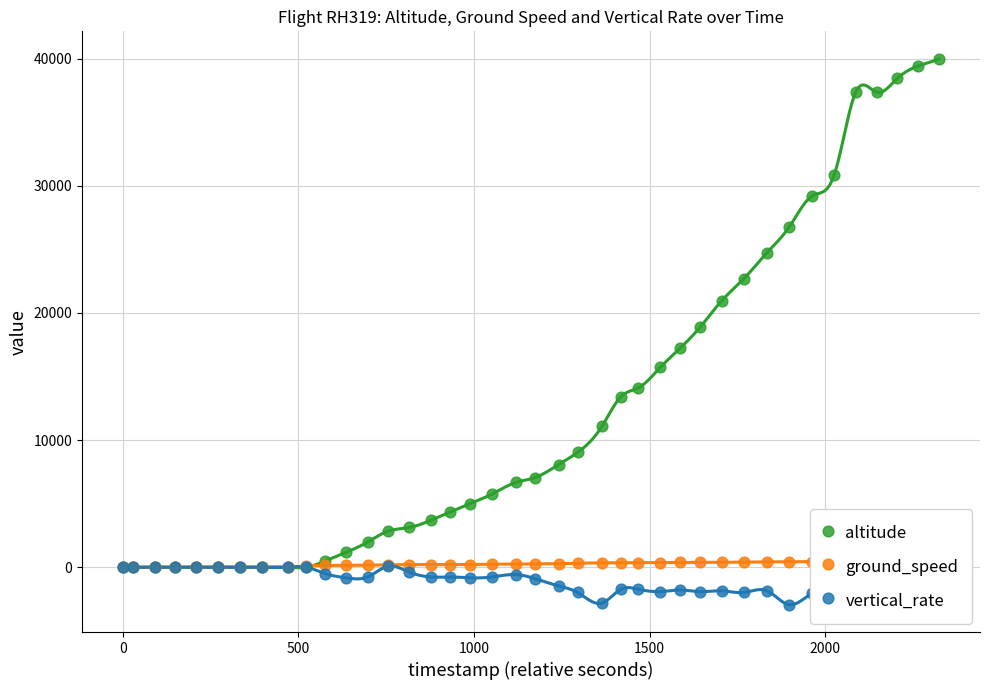

What are all the series names shown in the legend?

altitude, ground_speed, vertical_rate